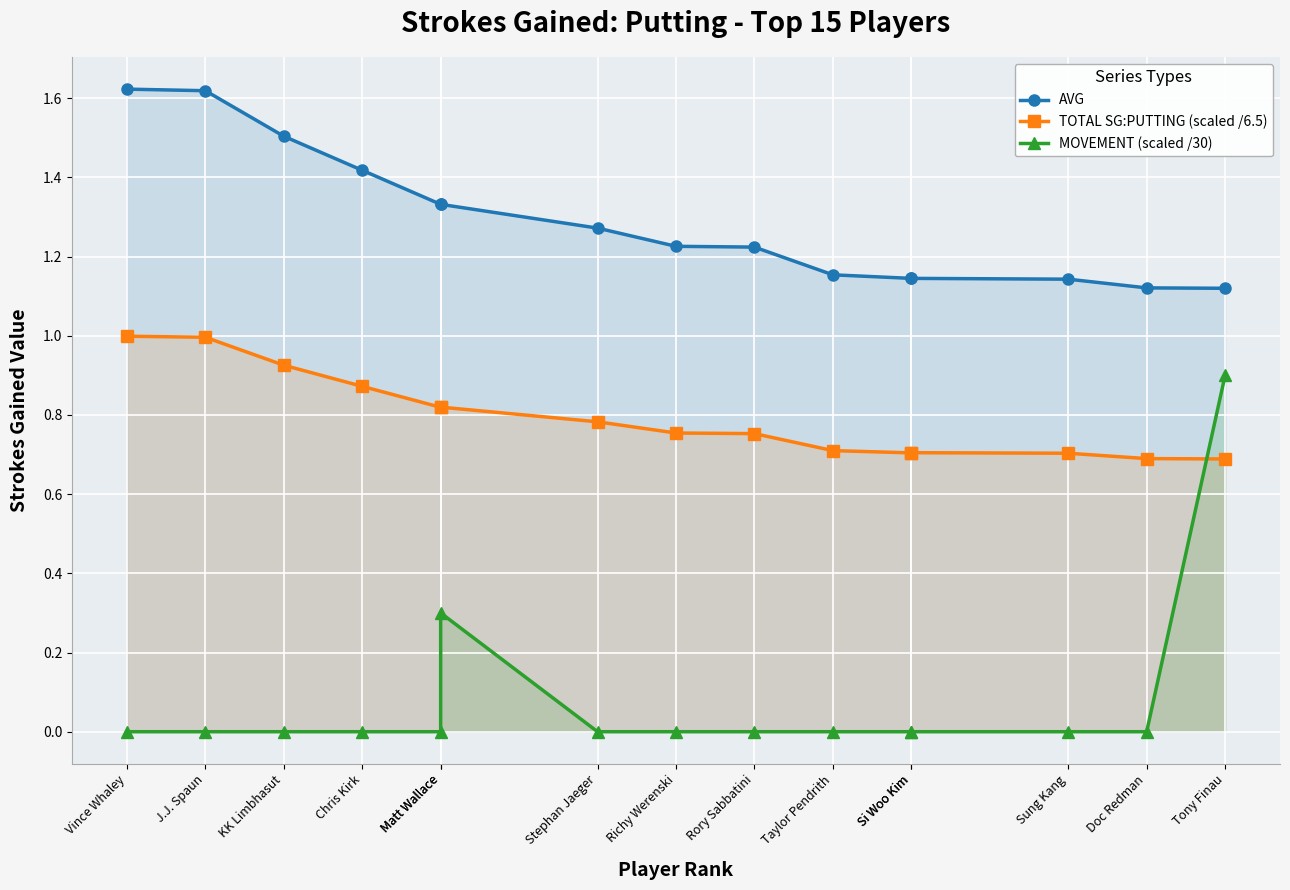

List the series in order of their peak value, highest first.

AVG, TOTAL SG:PUTTING (scaled /6.5), MOVEMENT (scaled /30)